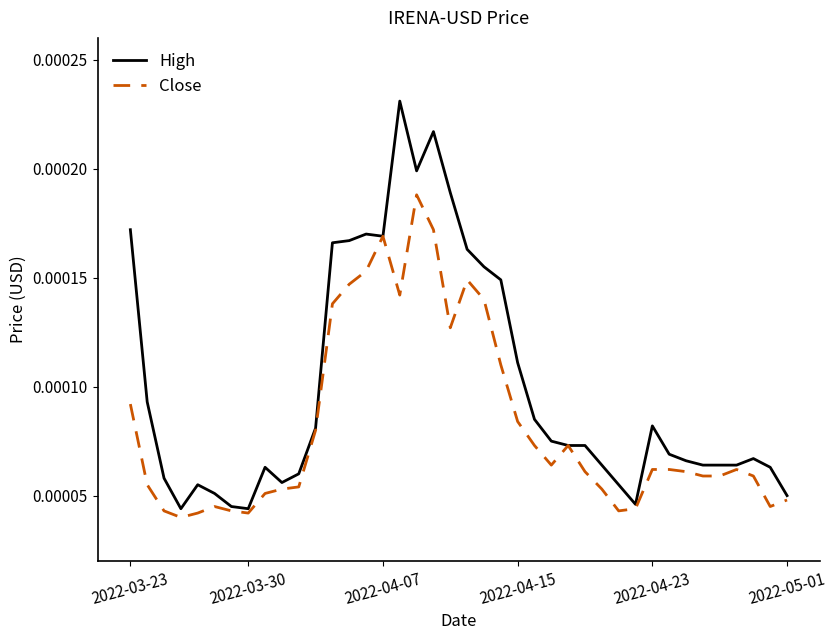

List the series in order of their peak value, lowest first.

Close, High